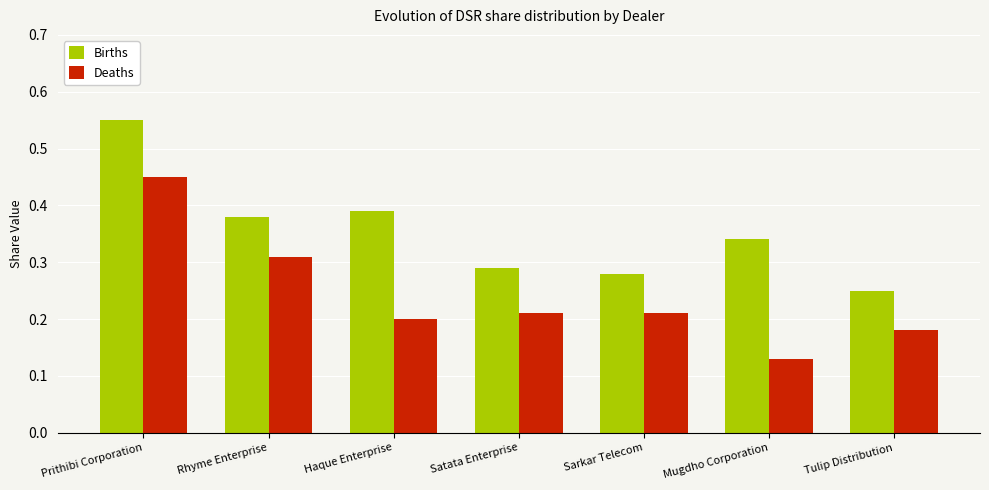

Rank the series by their average value, from lowest to highest.

Deaths, Births